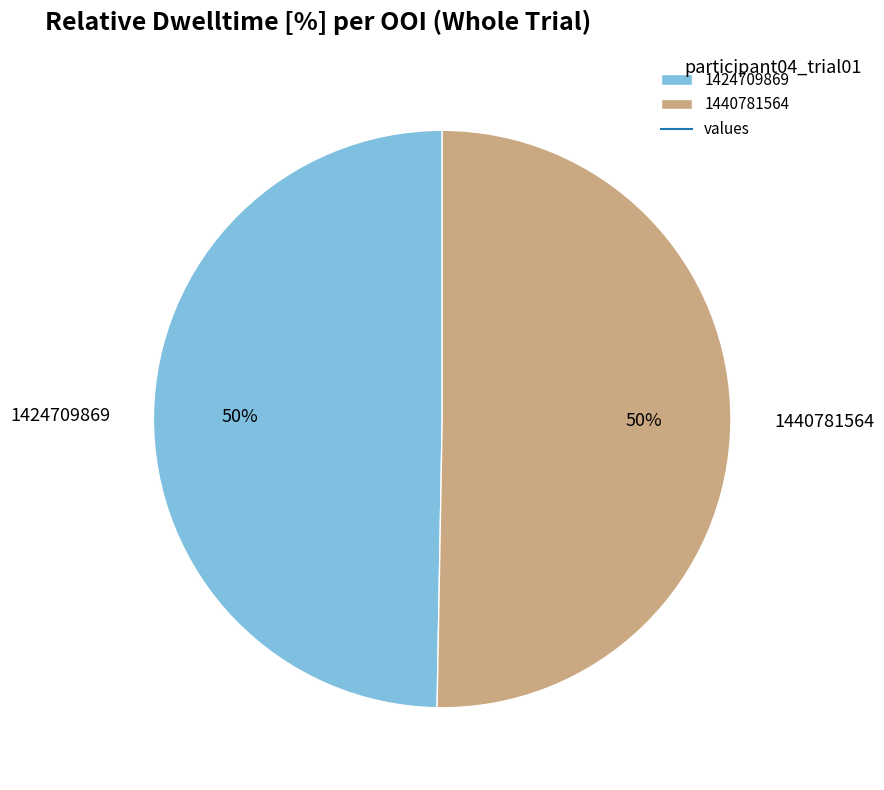

Between 1440781564 and 1424709869, which is larger?

1440781564